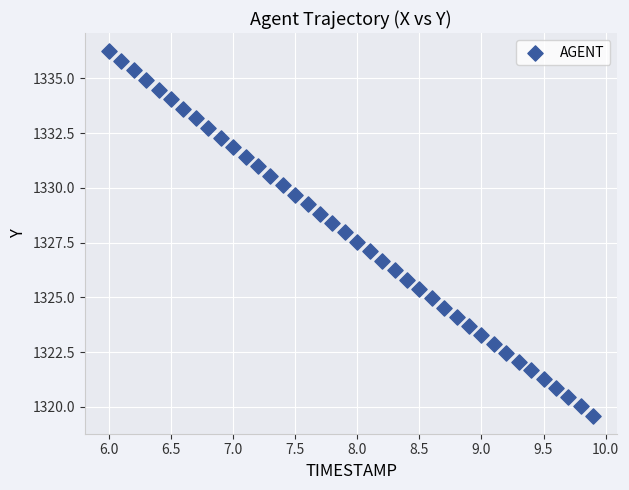

What is the range of Y values (max minus min)?

16.6